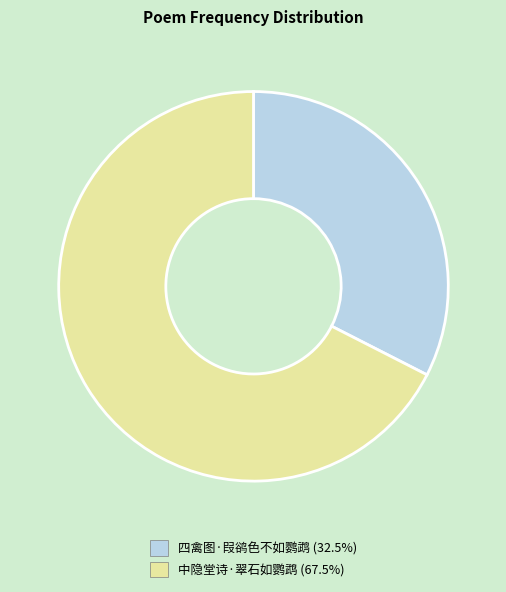

Is there a majority slice in this chart?

Yes